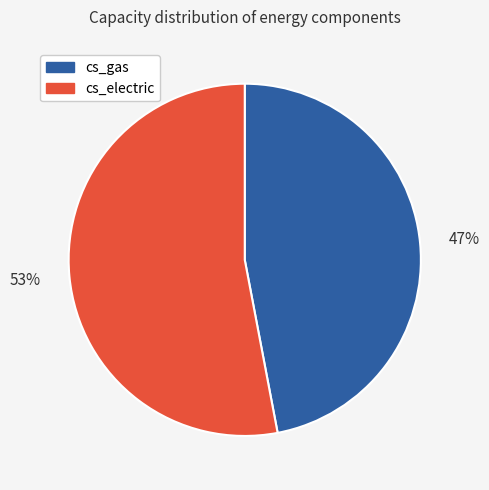

Is the sum of cs_gas and cs_electric greater than half?

Yes